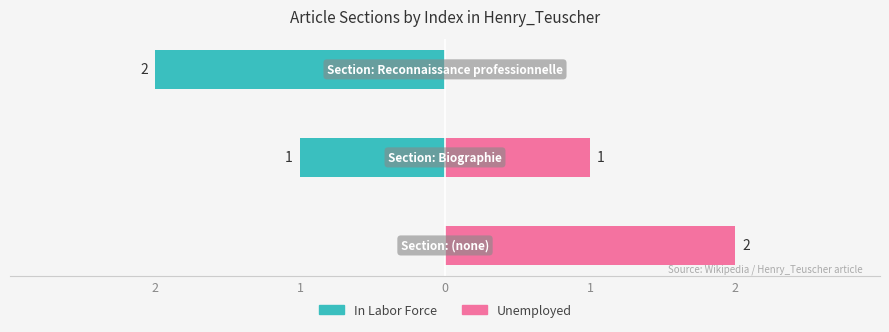

Reading left to right, transcribe all the data shown in this chart.

In Labor Force: 0	-1	-2
Unemployed: 2	1	0